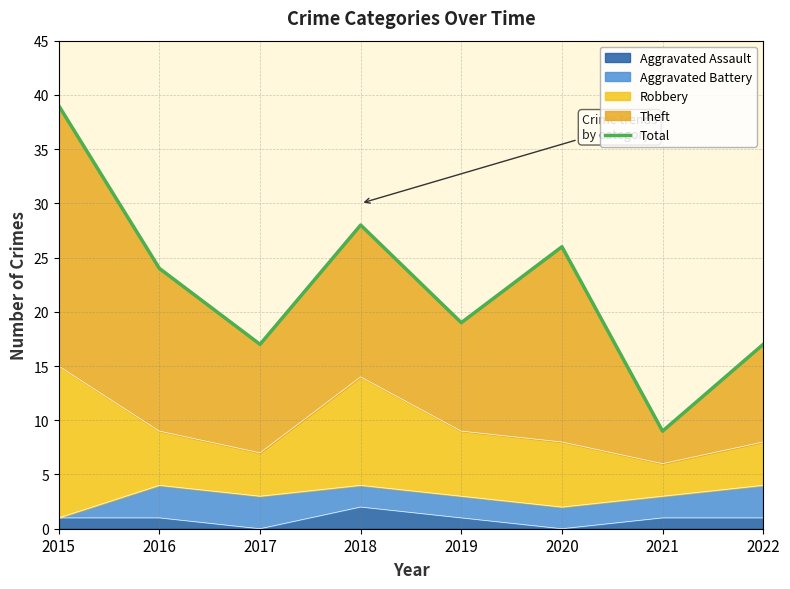

At which label is the value closest to 24?

2016